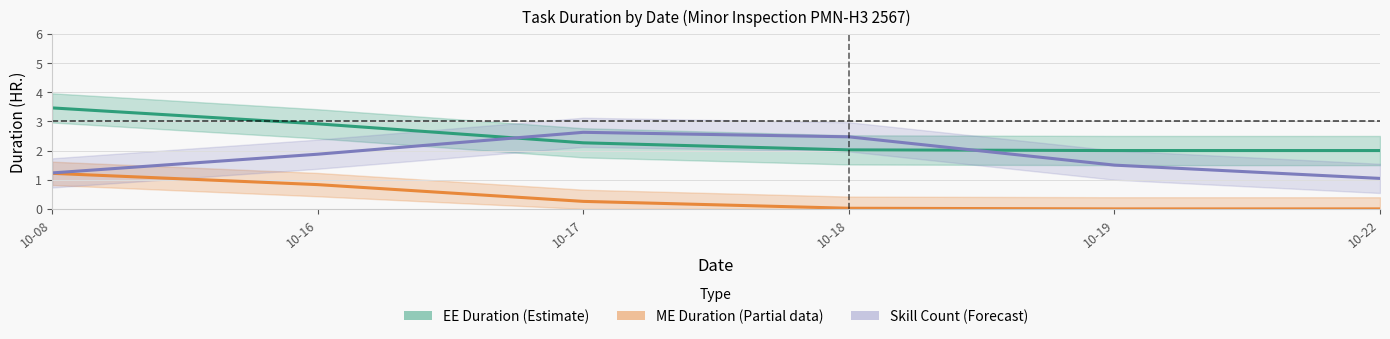

Reading right to left, transcribe all the data shown in this chart.

EE Duration (Estimate): 2.0	2.0	2.0	2.3	2.9	3.5
ME Duration (Estimate based on partial data): 0.0	0.0	0.0	0.3	0.8	1.2
Skill Count (Forecast): 1.0	1.5	2.5	2.6	1.9	1.2